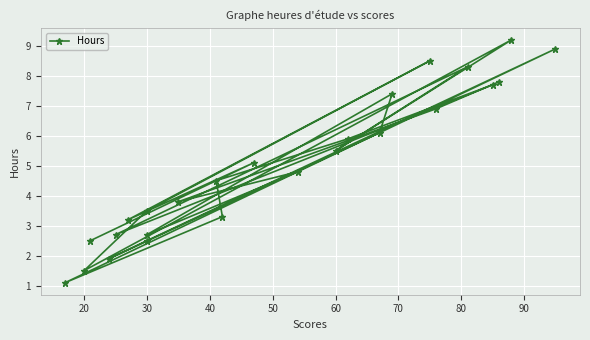

What is the sum of the values at 30 and 60?

8.0